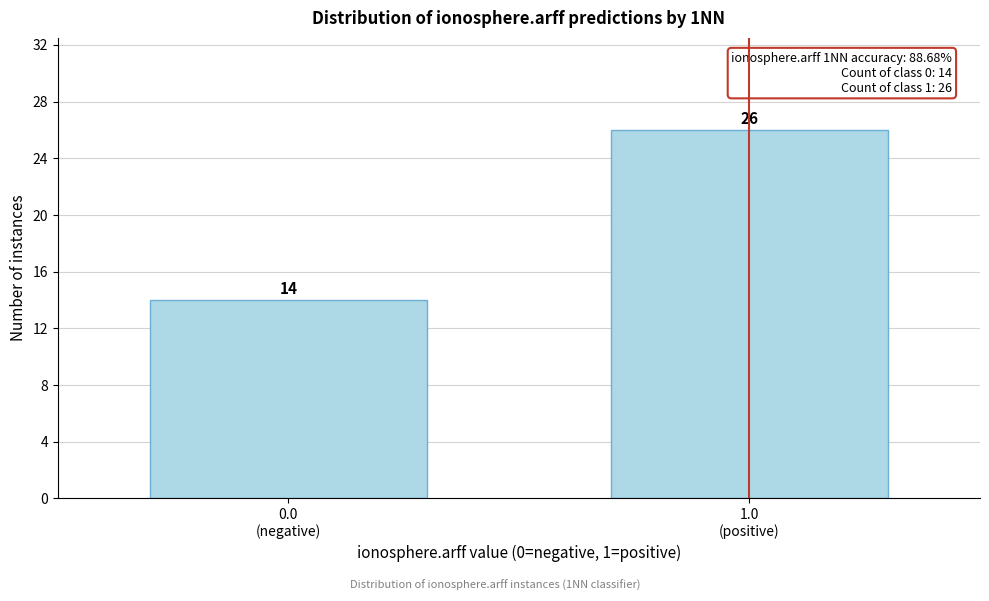

Reading right to left, list all the values displayed in this chart.

26	14